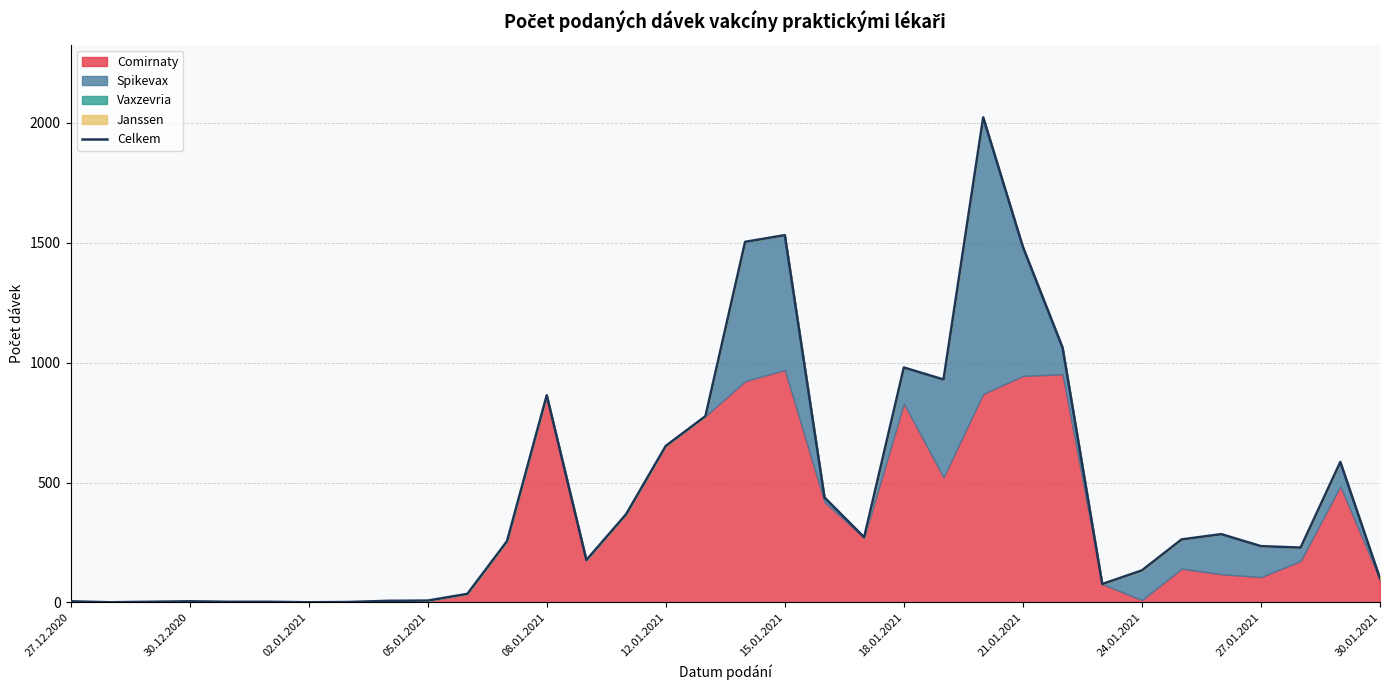

Reading right to left, list all the values displayed in this chart.

100	586	229	235	285	263	134	77	1063	1483	2023	930	980	272	438	1532	1504	777	653	368	177	864	256	36	8	7	2	1	3	3	5	3	1	5